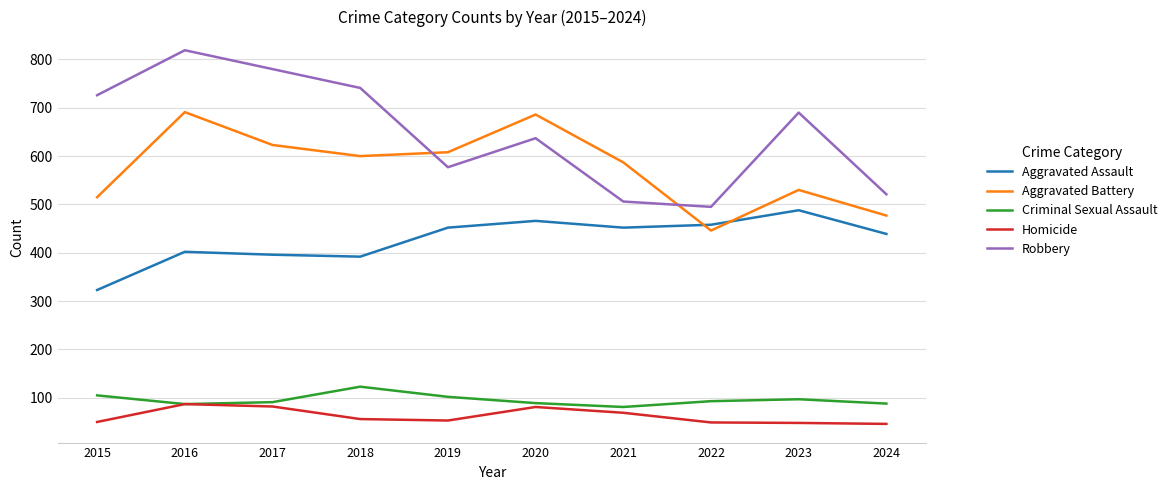

At which category is the sum across all series the highest?

2016